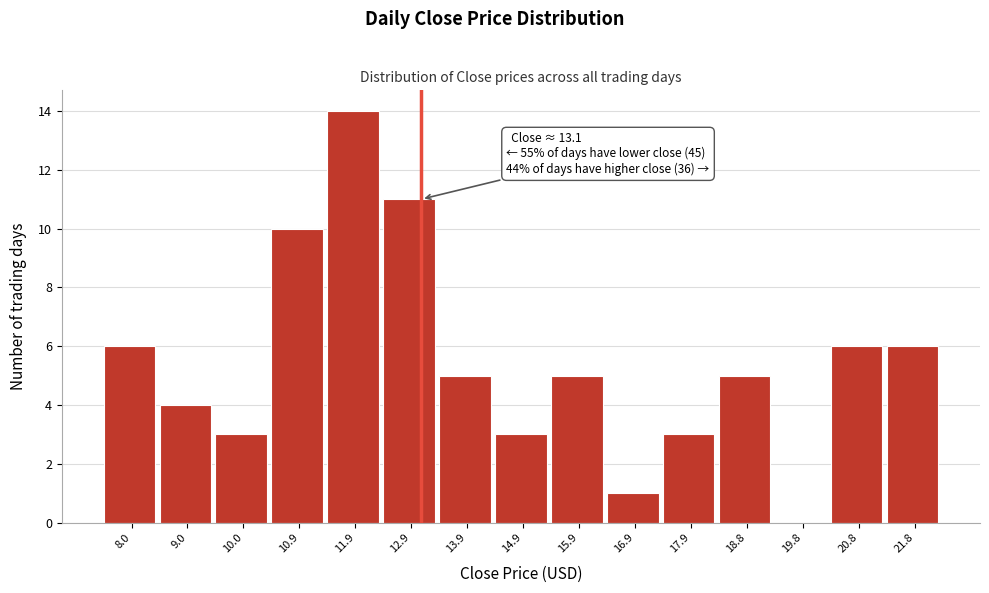

Over which range of the x-axis is the bar tallest?

11.4 to 12.4